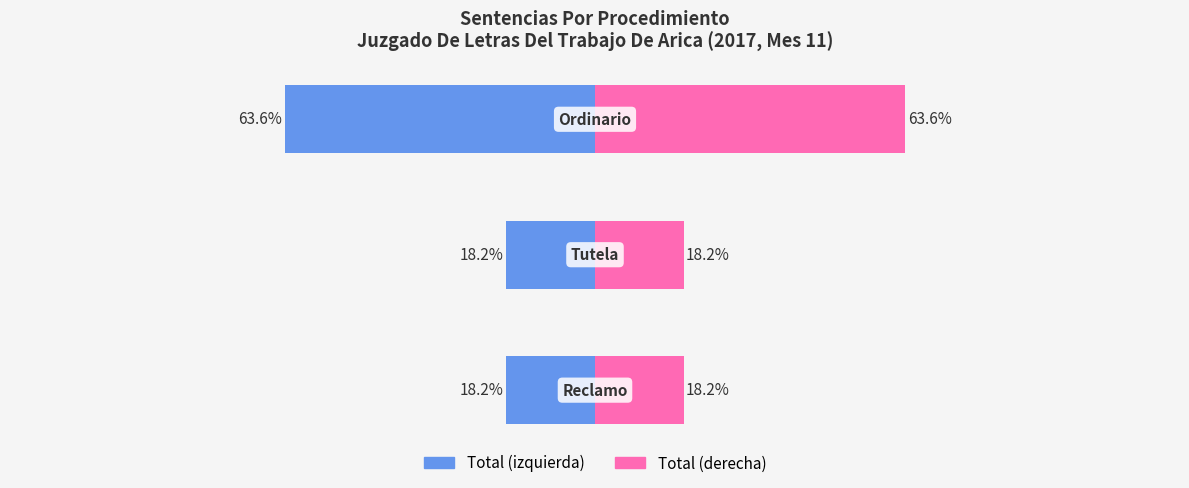

What is the label of the 2nd bar from the left?

Tutela